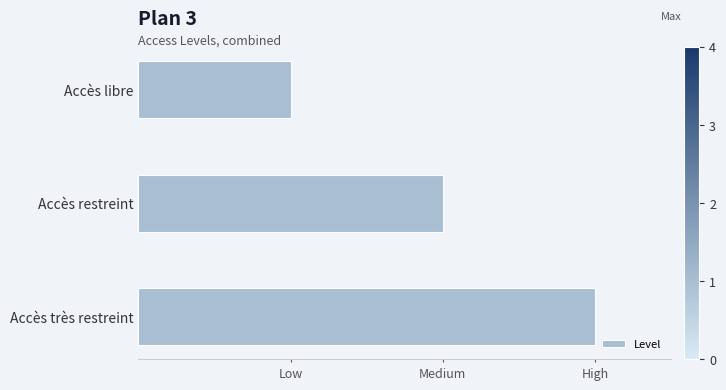

Are the bars horizontal?

Yes